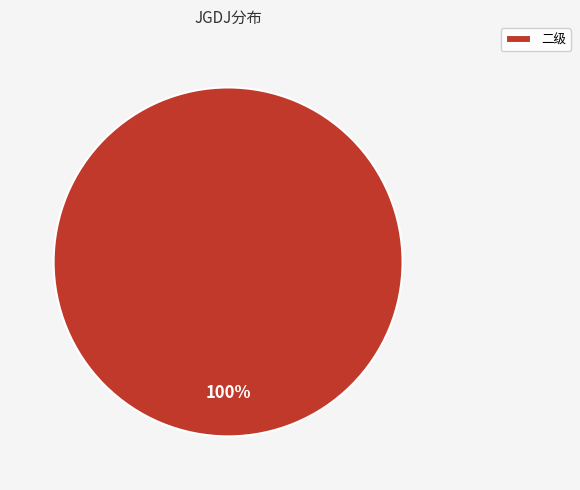

Rank the categories by value from highest to lowest.

二级